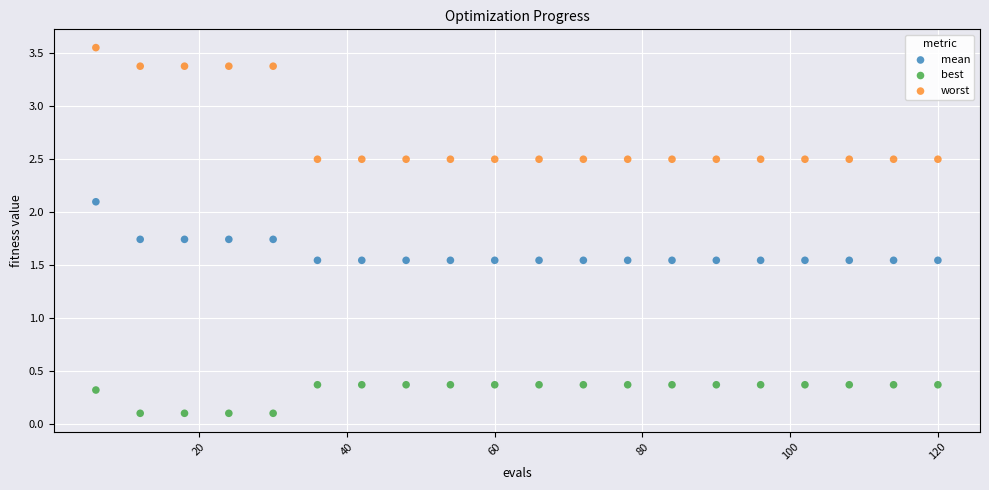

What are all the series names shown in the legend?

mean, best, worst